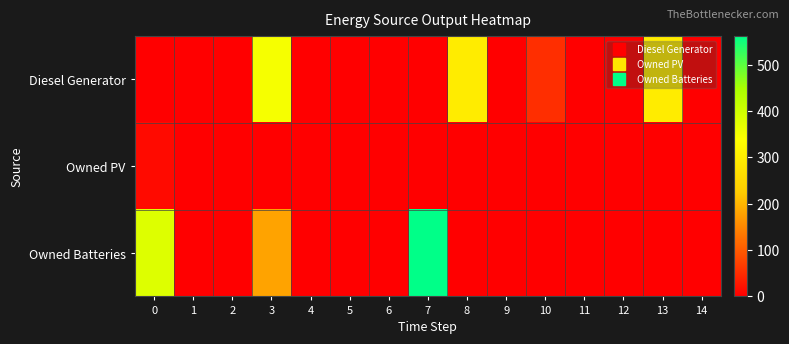

Which series has the largest total across all categories?

Owned Batteries